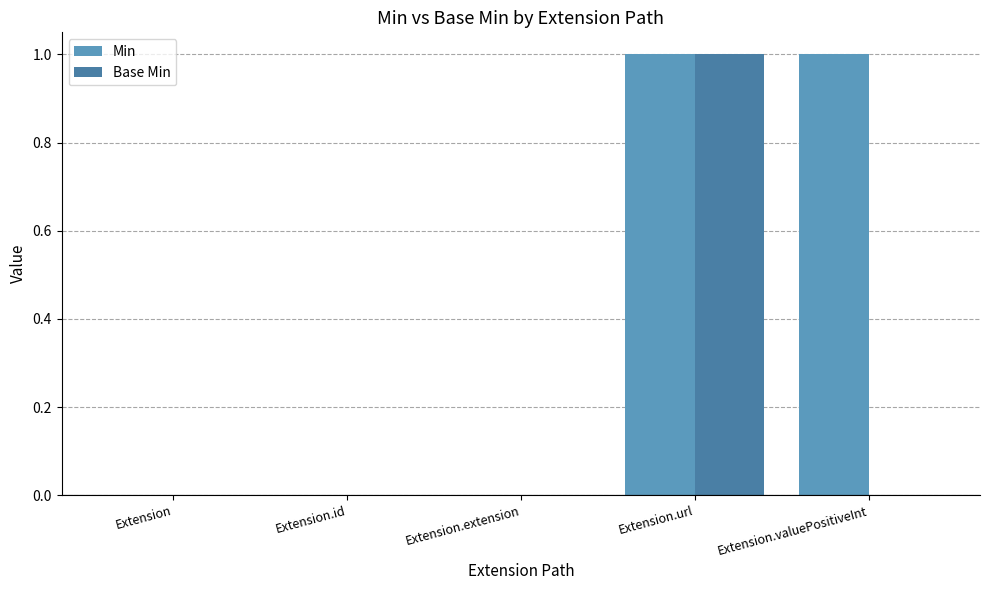

How many data points does each series have?

5